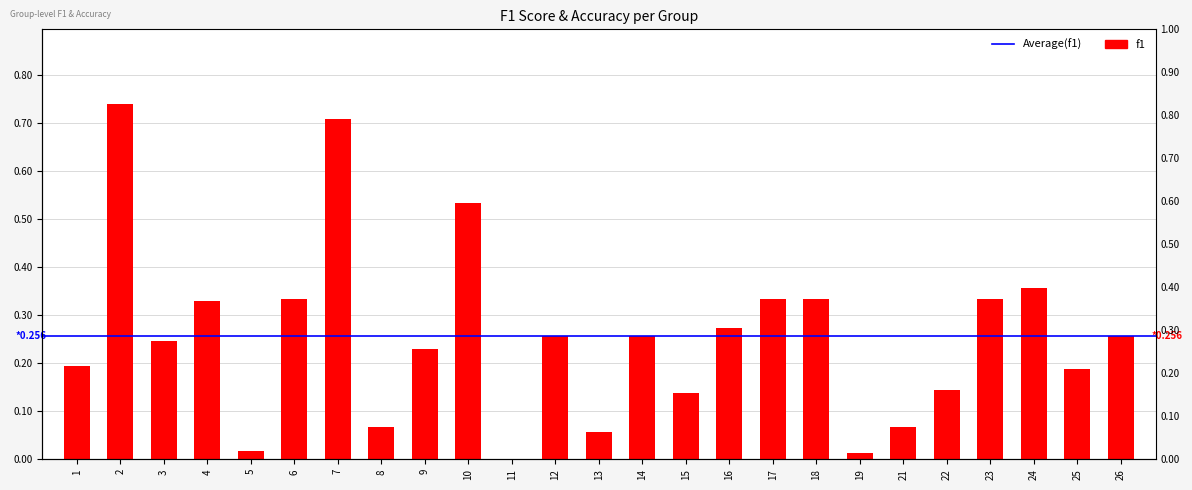

What is the sum of all values?

6.4